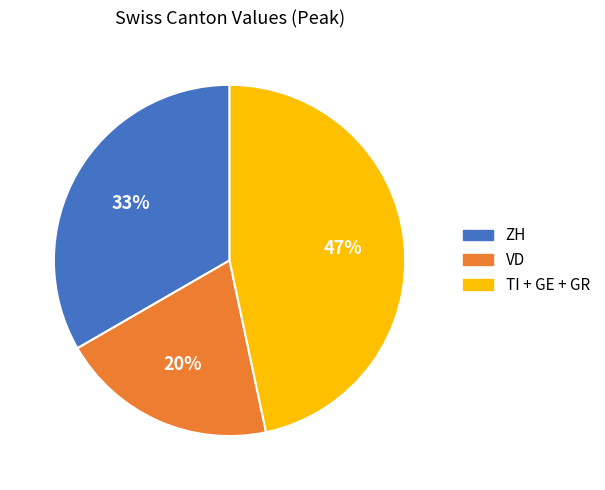

Combined, do TI + GE + GR and VD account for over 50%?

Yes